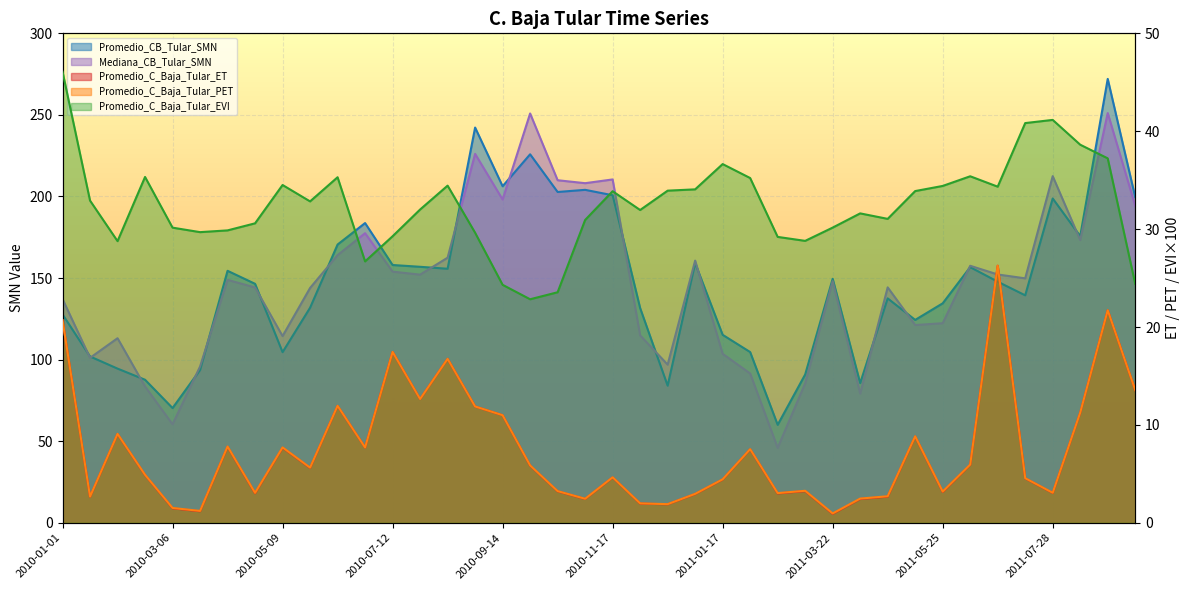

List the labels in order of Mediana_CB_Tular_SMN value, largest first.

2011-08-29, 2010-09-30, 2010-08-29, 2011-07-28, 2010-11-17, 2010-10-16, 2010-11-01, 2010-09-14, 2011-09-14, 2010-06-26, 2011-08-13, 2010-06-10, 2010-08-13, 2011-01-01, 2011-06-10, 2010-07-12, 2011-06-26, 2010-07-28, 2011-07-12, 2010-04-07, 2011-03-22, 2011-04-23, 2010-04-23, 2010-05-25, 2010-01-01, 2011-05-25, 2011-05-09, 2010-12-03, 2010-05-09, 2010-02-02, 2011-01-17, 2010-01-17, 2010-12-19, 2010-03-22, 2011-02-02, 2011-03-06, 2010-02-18, 2011-04-07, 2010-03-06, 2011-02-18